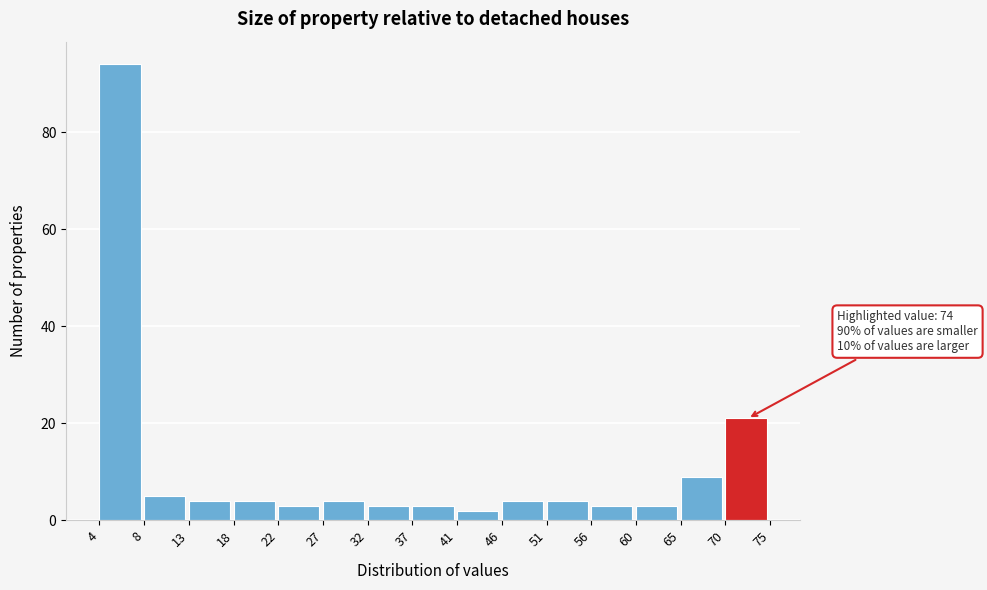

Reading left to right, list all the values displayed in this chart.

4=94	8=5	13=4	18=4	22=3	27=4	32=3	37=3	41=2	46=4	51=4	56=3	60=3	65=9	70=21